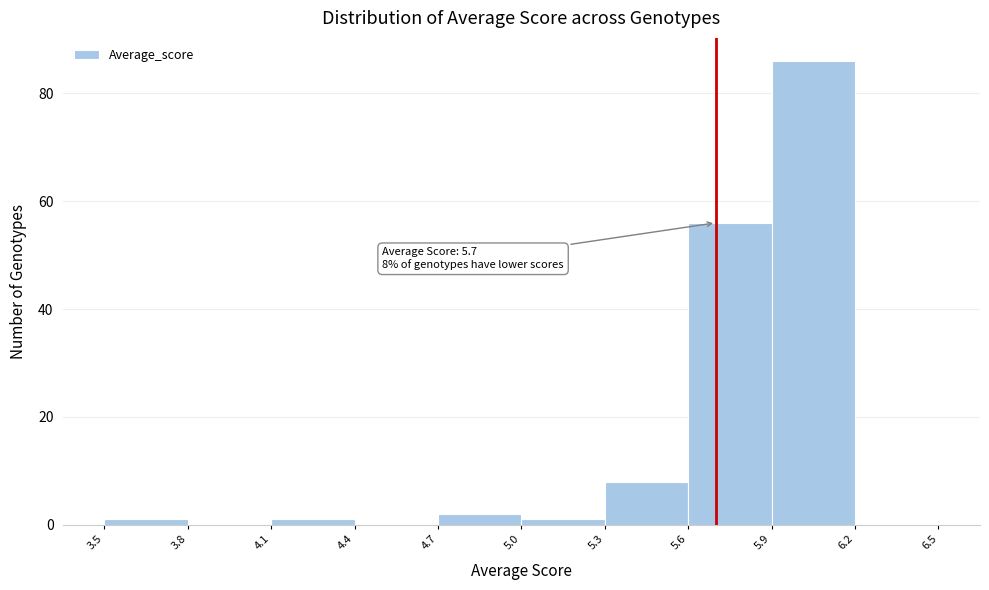

Over which range of the x-axis is the bar tallest?

5.9 to 6.2